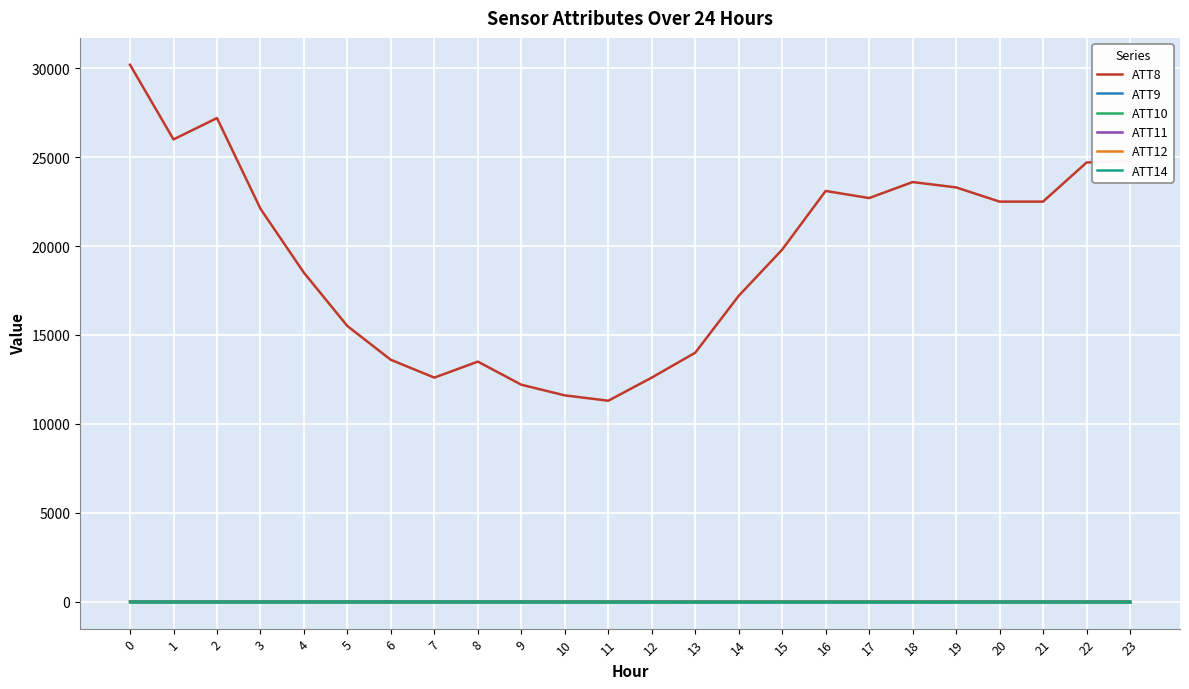

True or false: ATT9 and ATT8 intersect in this chart.

False